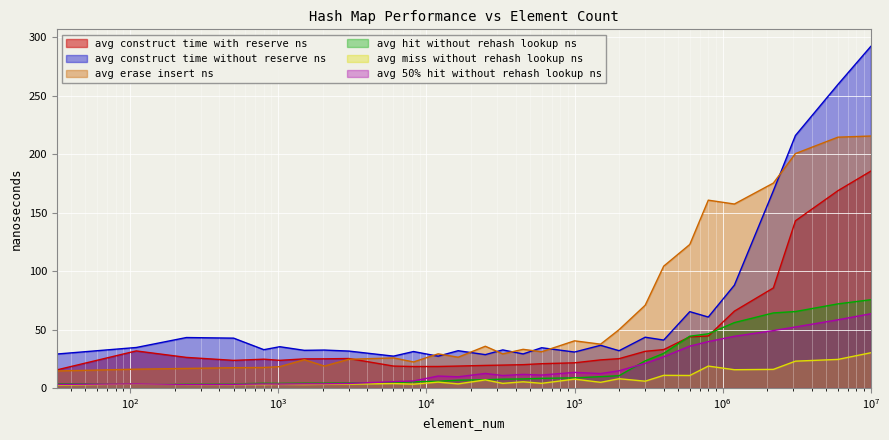

The avg_miss_without_rehash_lookup_ns series shows 1.7 at 150000. True or false?

False